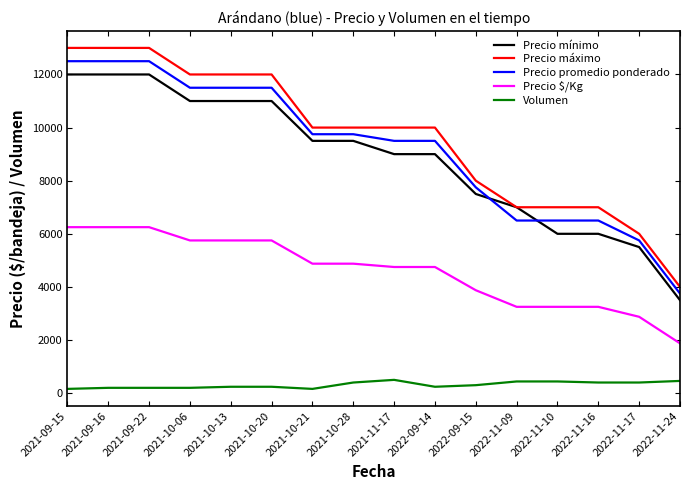

What is the maximum value shown in the chart?

13000